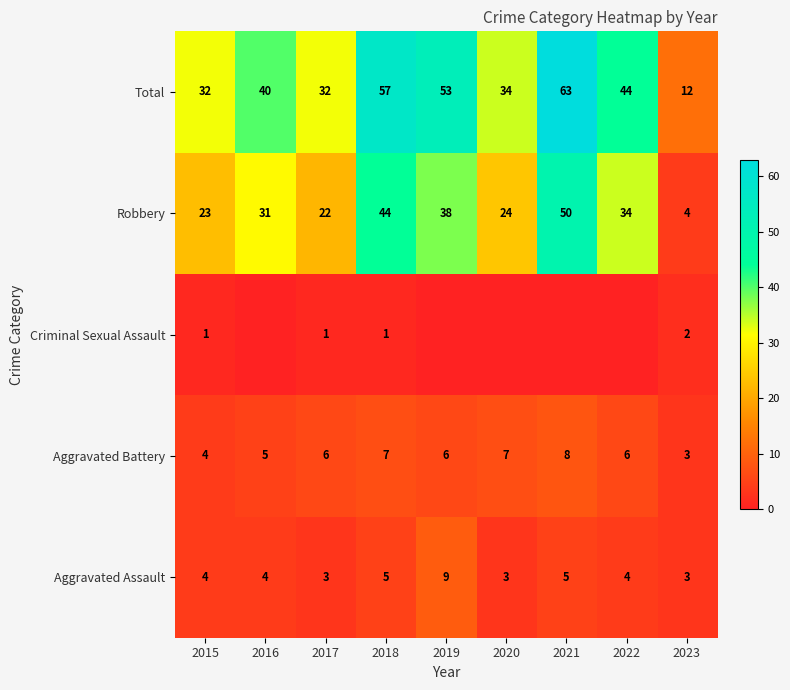

At how many categories does at least one series exceed 17?

8